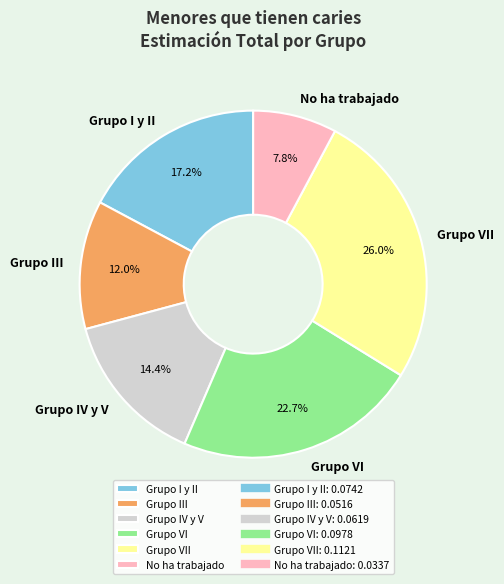

To the nearest percent, what is the difference between the Grupo VI and No ha trabajado slice percentages?

15%